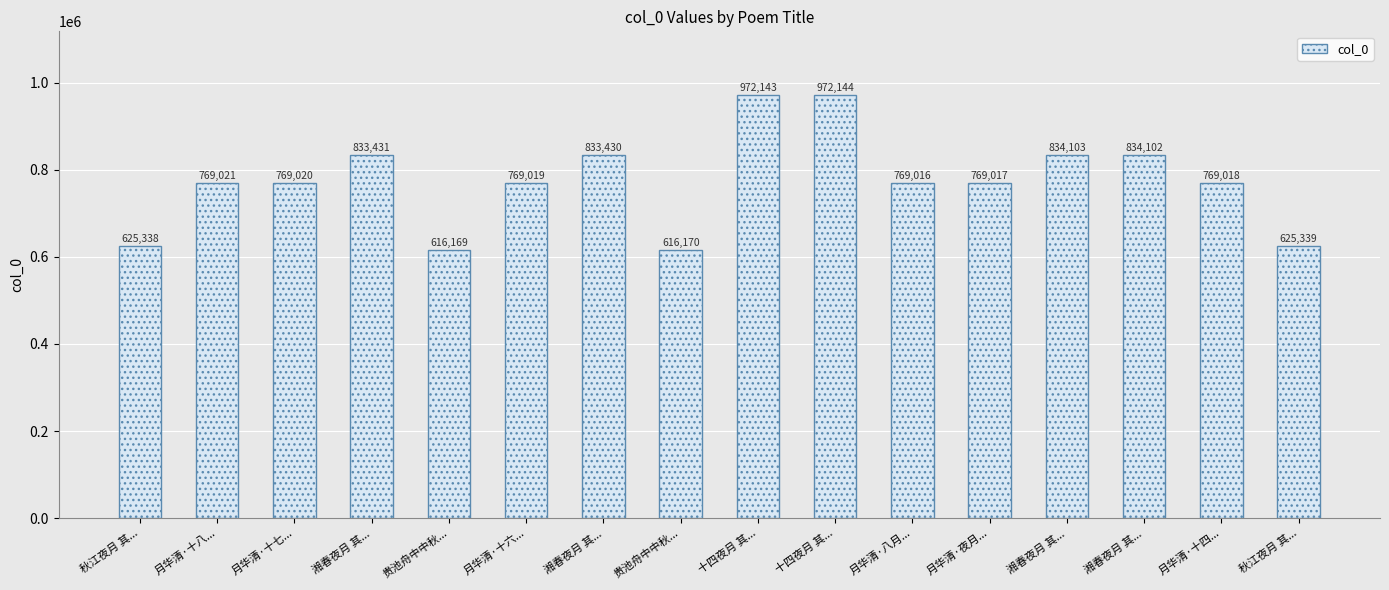

Reading left to right, list all the values displayed in this chart.

秋江夜月 其...=625338	月华清·十八...=769021	月华清·十七...=769020	湘春夜月 其...=833431	贵池舟中中秋...=616169	月华清·十六...=769019	湘春夜月 其...=833430	贵池舟中中秋...=616170	十四夜月 其...=972143	十四夜月 其...=972144	月华清·八月...=769016	月华清·夜月...=769017	湘春夜月 其...=834103	湘春夜月 其...=834102	月华清·十四...=769018	秋江夜月 其...=625339